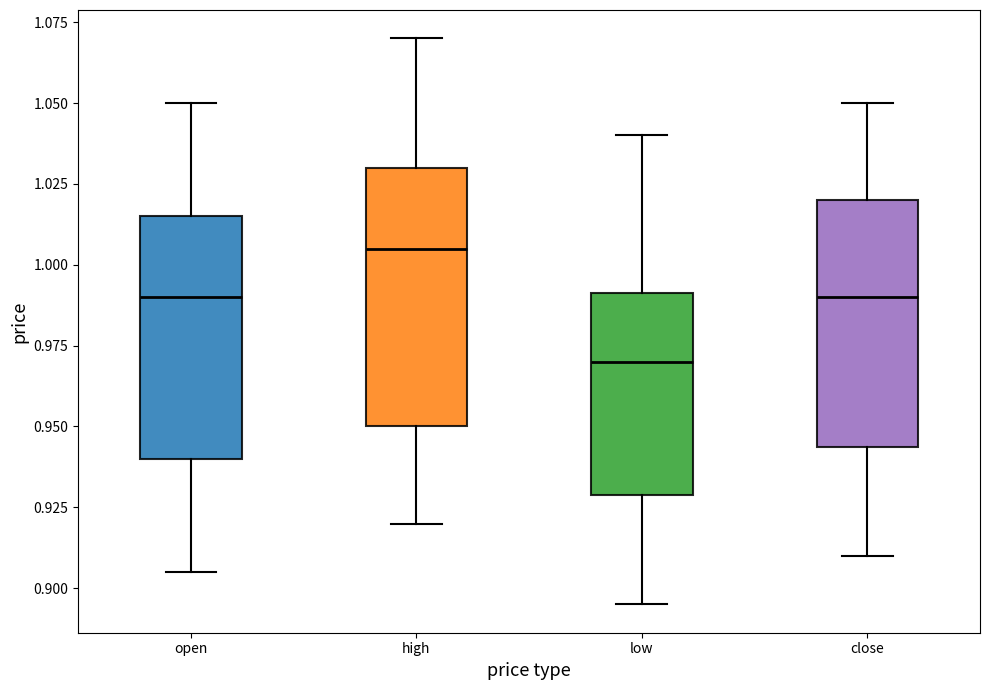

Reading left to right, read every box against the y-axis: the position of its median line, the range the box covers, and the ends of its whiskers. The values are not printed on the chart, so give them approximately, as read against the axis.

open: median 0.990, box 0.940 to 1.015, whiskers 0.905 to 1.050
high: median 1.005, box 0.950 to 1.030, whiskers 0.920 to 1.070
low: median 0.970, box 0.930 to 0.990, whiskers 0.895 to 1.040
close: median 0.990, box 0.945 to 1.020, whiskers 0.910 to 1.050